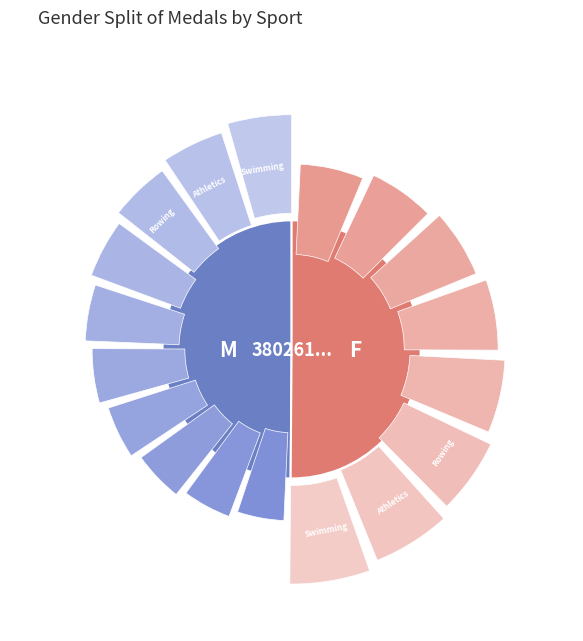

To the nearest percent, what percentage of the pie is 3773616394?

50%